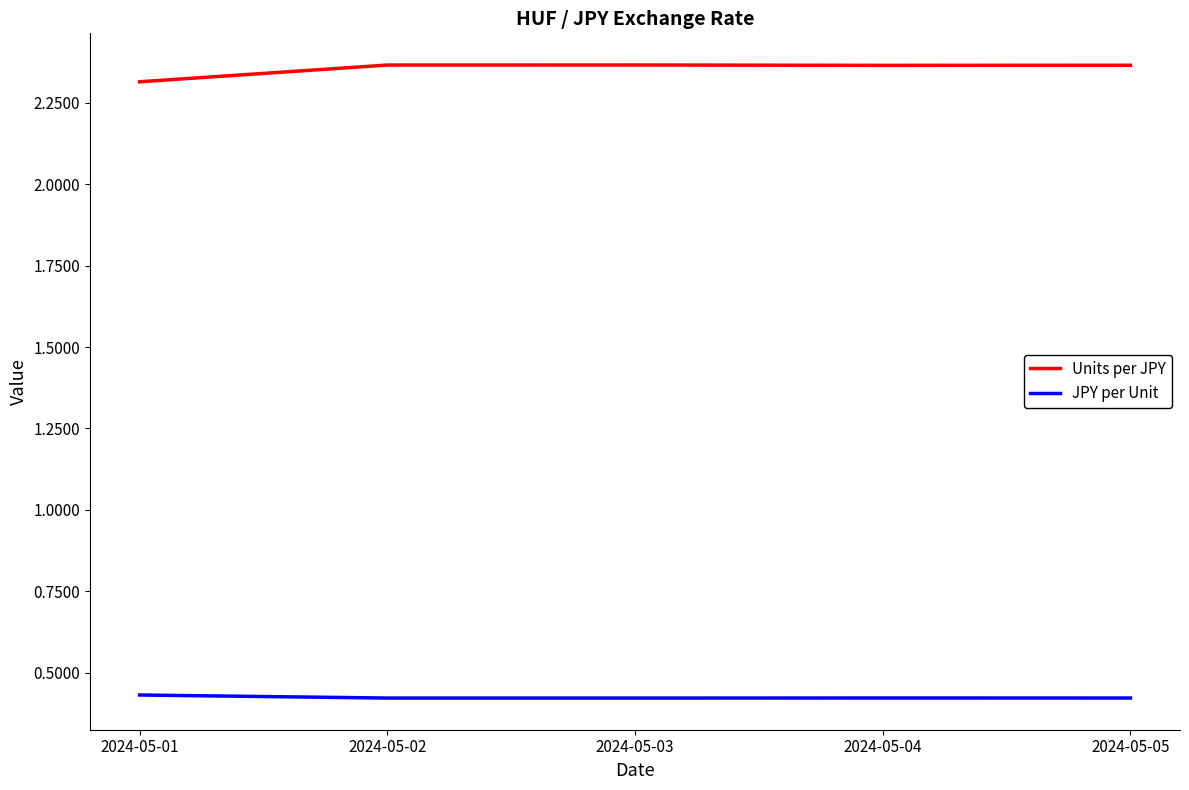

Which series changed the most between 2024-05-01 and 2024-05-03?

Units per JPY